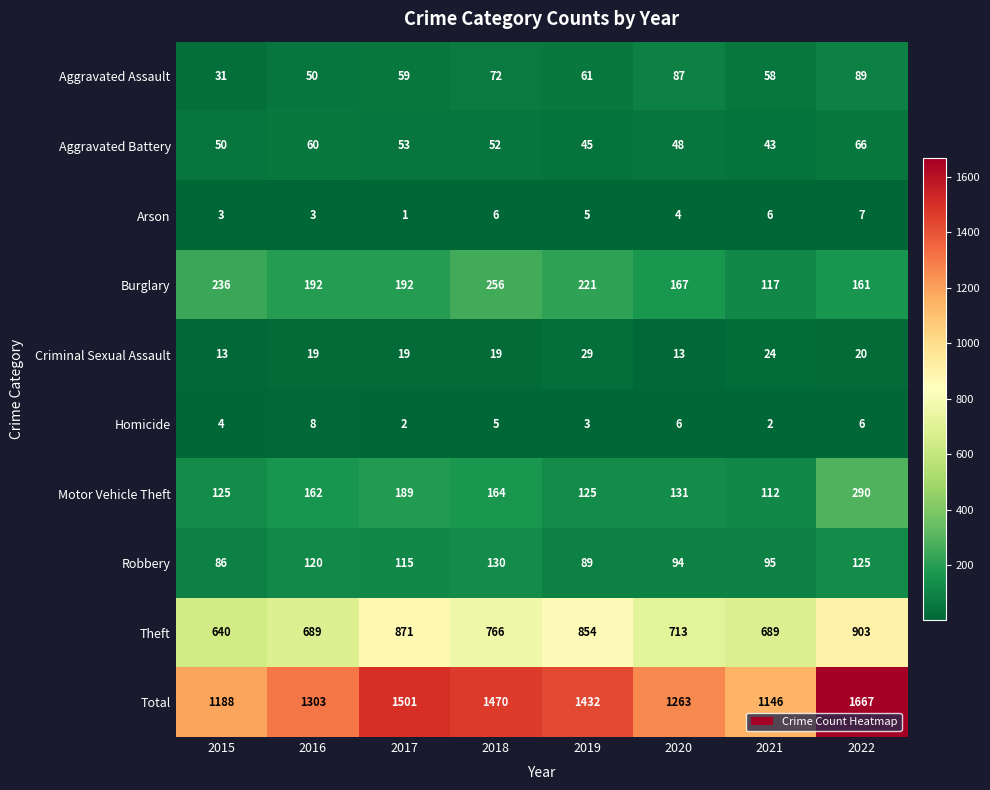

What is the difference between the Criminal Sexual Assault values at 2019 and 2015?

16